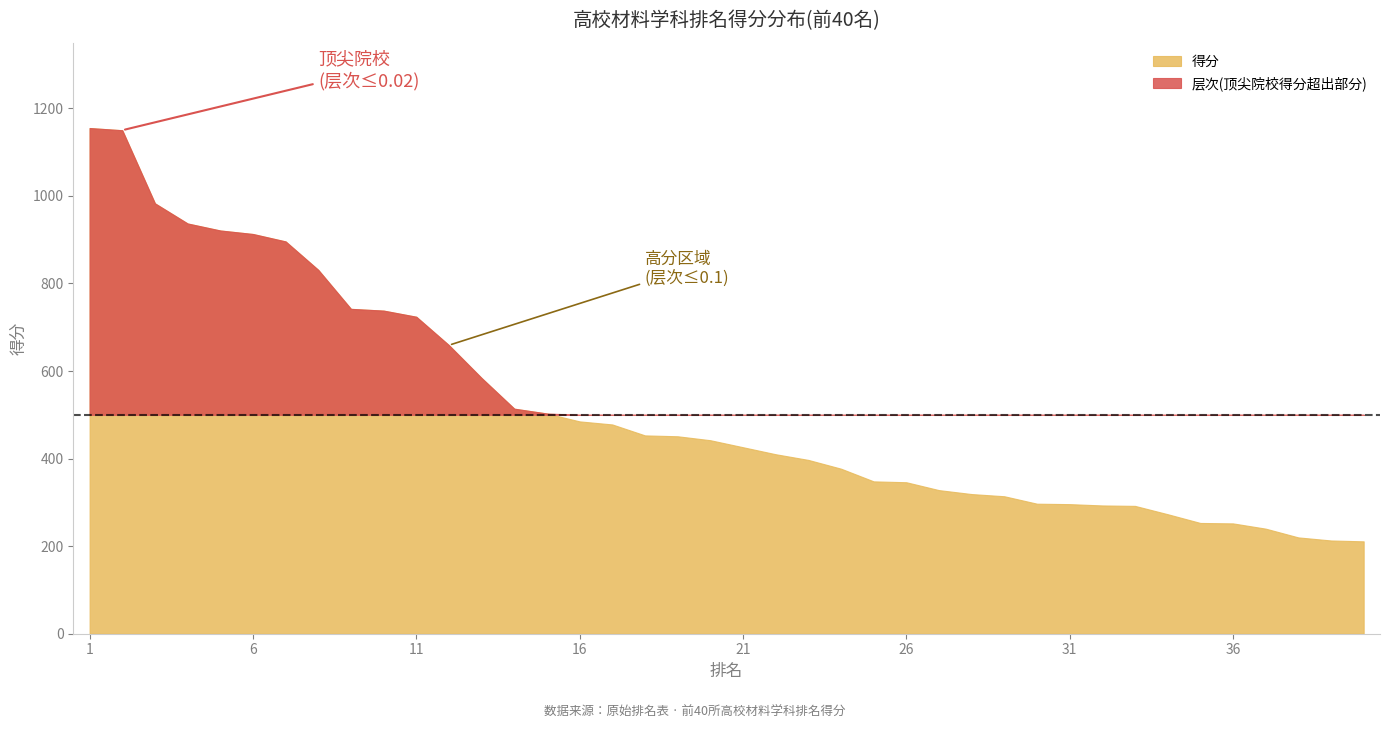

What is the sum of all 得分 values?

20664.0